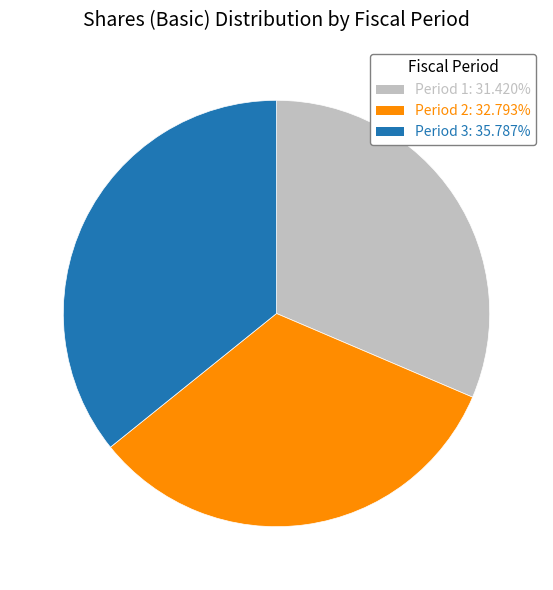

Which slice is the largest?

Period 3